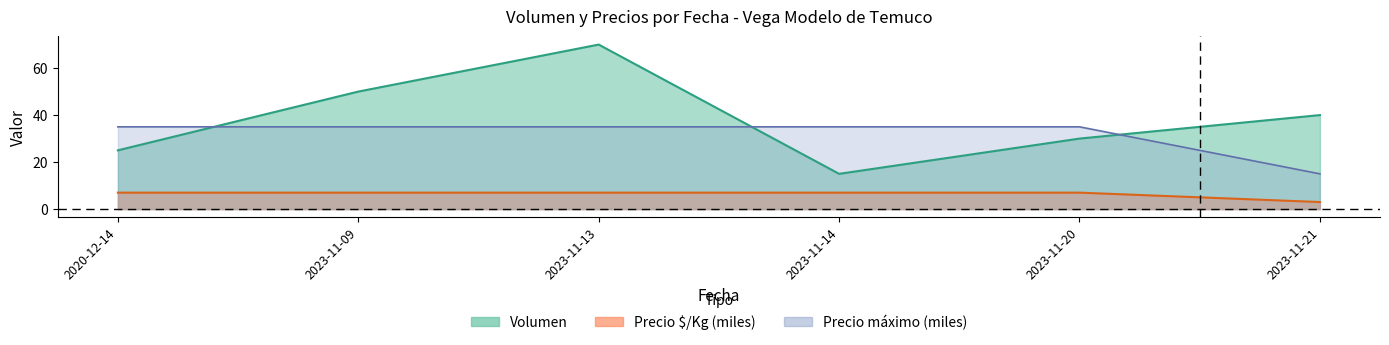

What is the sum of the Precio maximo values at 2023-11-14 and 2023-11-21?

50